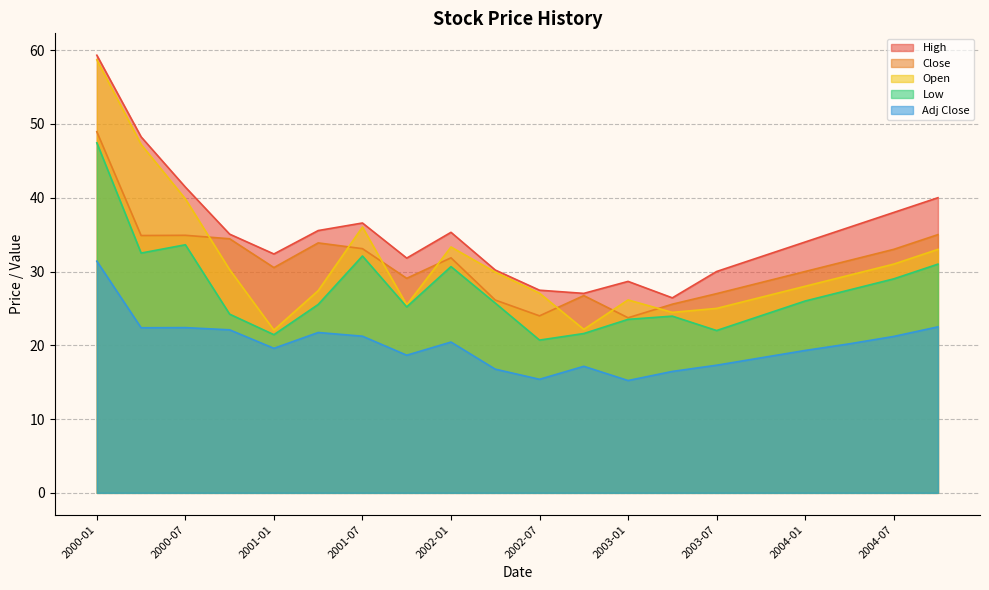

Which series has the largest range (max minus min)?

Open